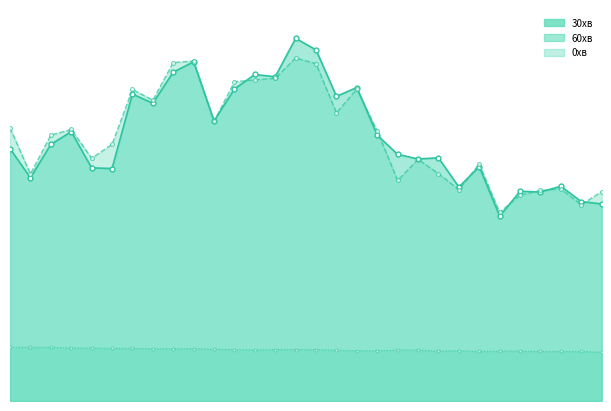

How many series are shown in this chart?

3